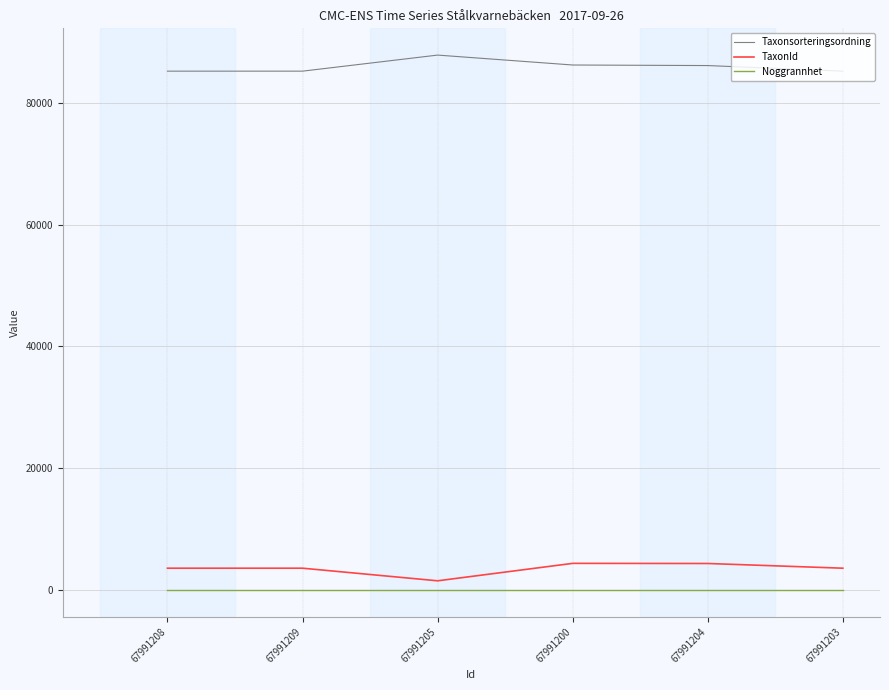

True or false: Taxonsorteringsordning has more than 2 points higher than both neighbors.

False